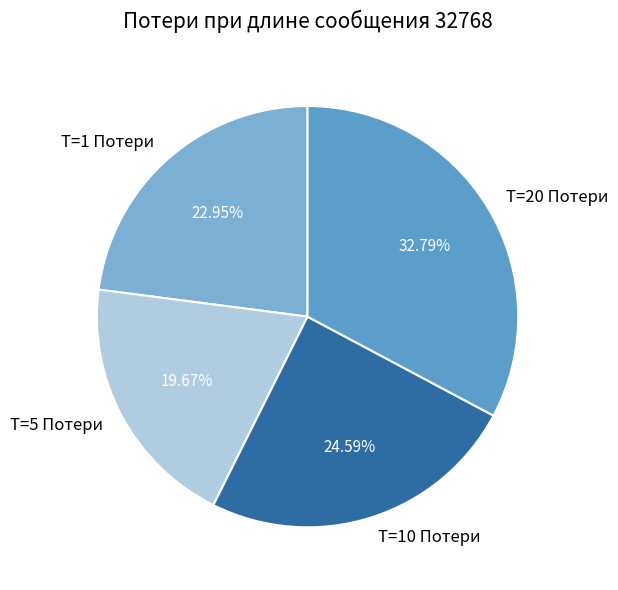

Does any single category account for the majority?

No